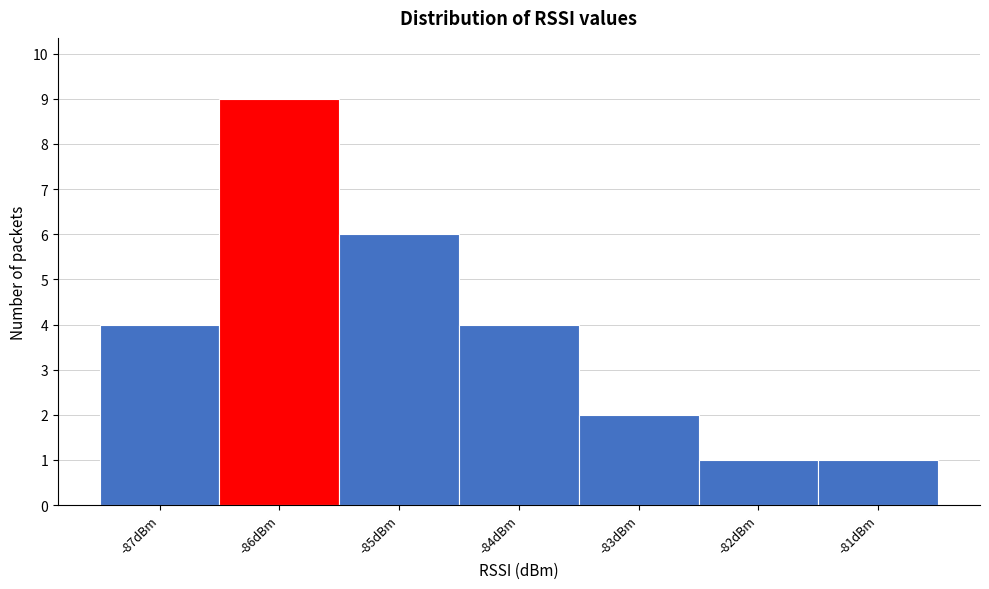

Reading left to right, list every bar in this chart as the range it spans on the x-axis followed by its height. The values are not printed on the chart, so give them approximately, as read against the axis.

-87.5 to -86.5: 4
-86.5 to -85.5: 9
-85.5 to -84.5: 6
-84.5 to -83.5: 4
-83.5 to -82.5: 2
-82.5 to -81.5: 1
-81.5 to -80.5: 1